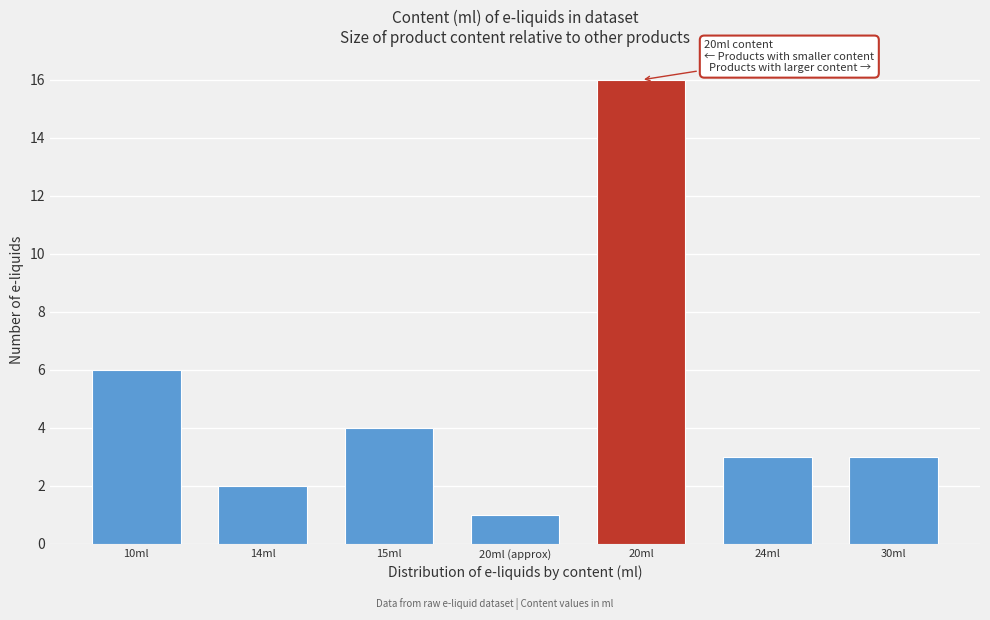

Reading left to right, list all the values displayed in this chart.

10ml=6	14ml=2	15ml=4	20ml (approx)=1	20ml=16	24ml=3	30ml=3